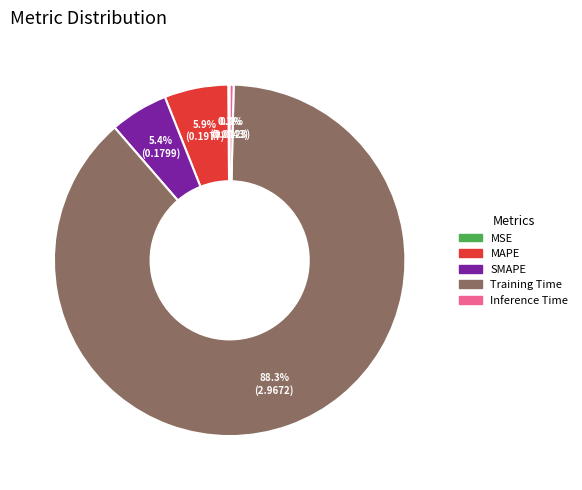

Which slice represents more than half of the pie?

Training Time